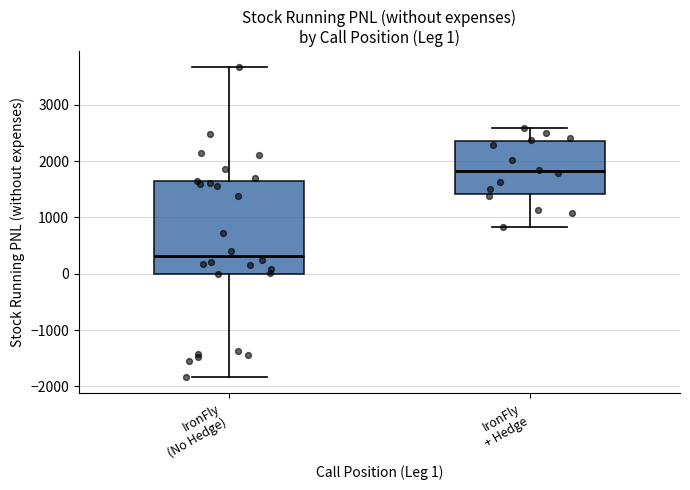

Which box is the tallest, from its lower edge to its upper edge?

IronFly (No Hedge)